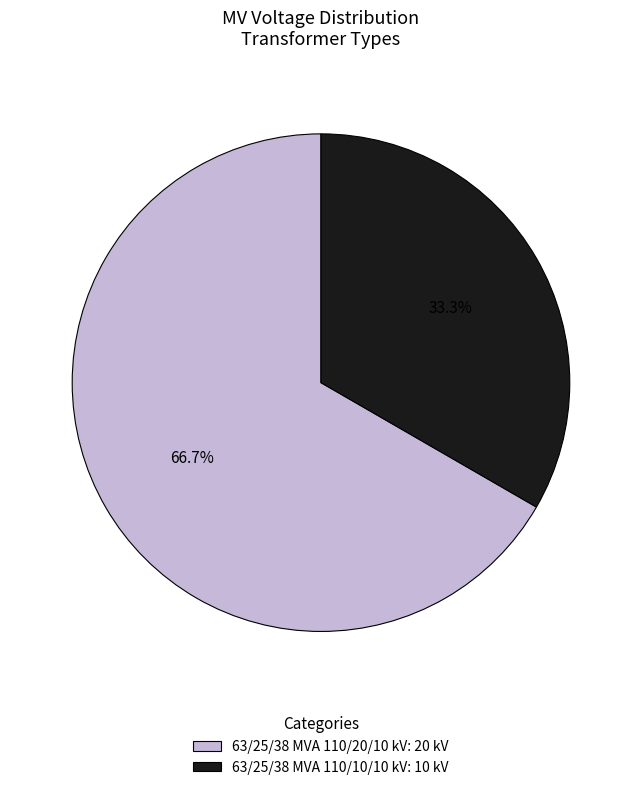

What percentage is the 63/25/38 MVA 110/20/10 kV slice, to the nearest percent?

67%